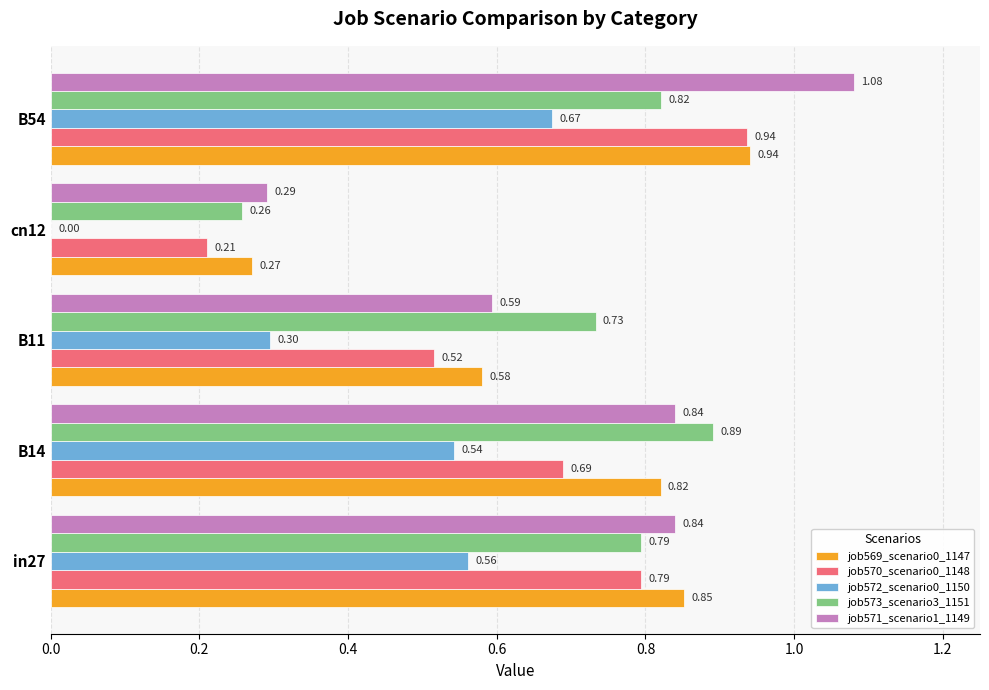

Which series has the largest total across all categories?

job571_scenario1_1149